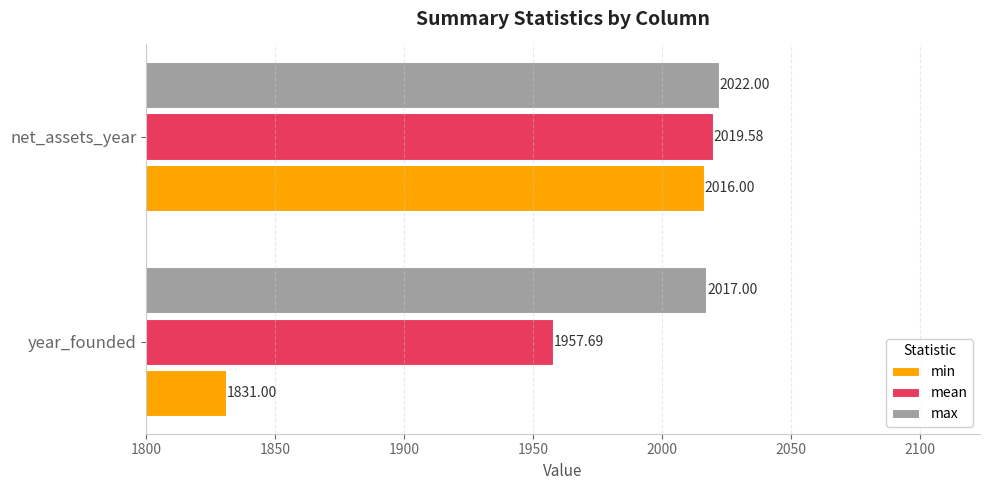

Which category has the lowest value across all series?

year_founded